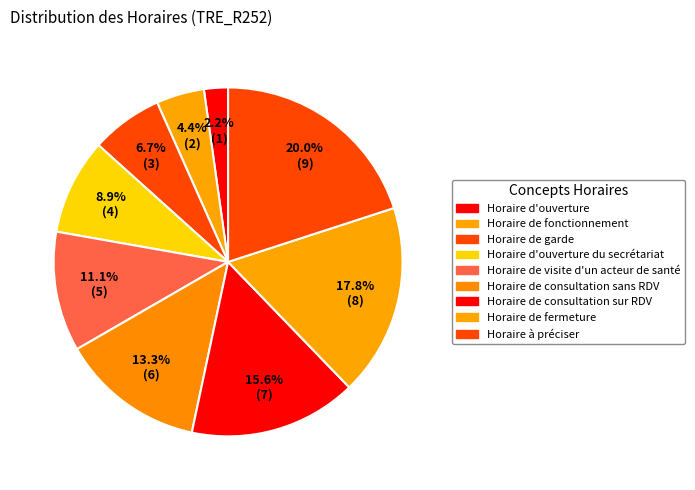

Does any single category account for the majority?

No